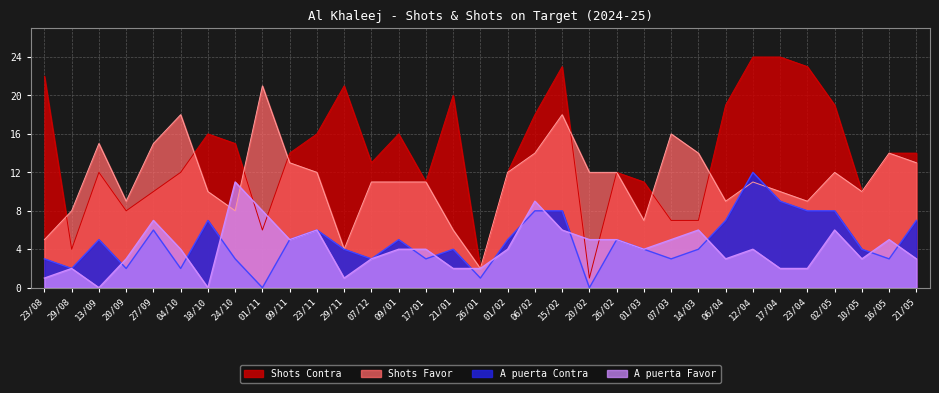

Is the value of Shots Favor at 16/05 greater than the value of Shots Contra at 29/11?

No